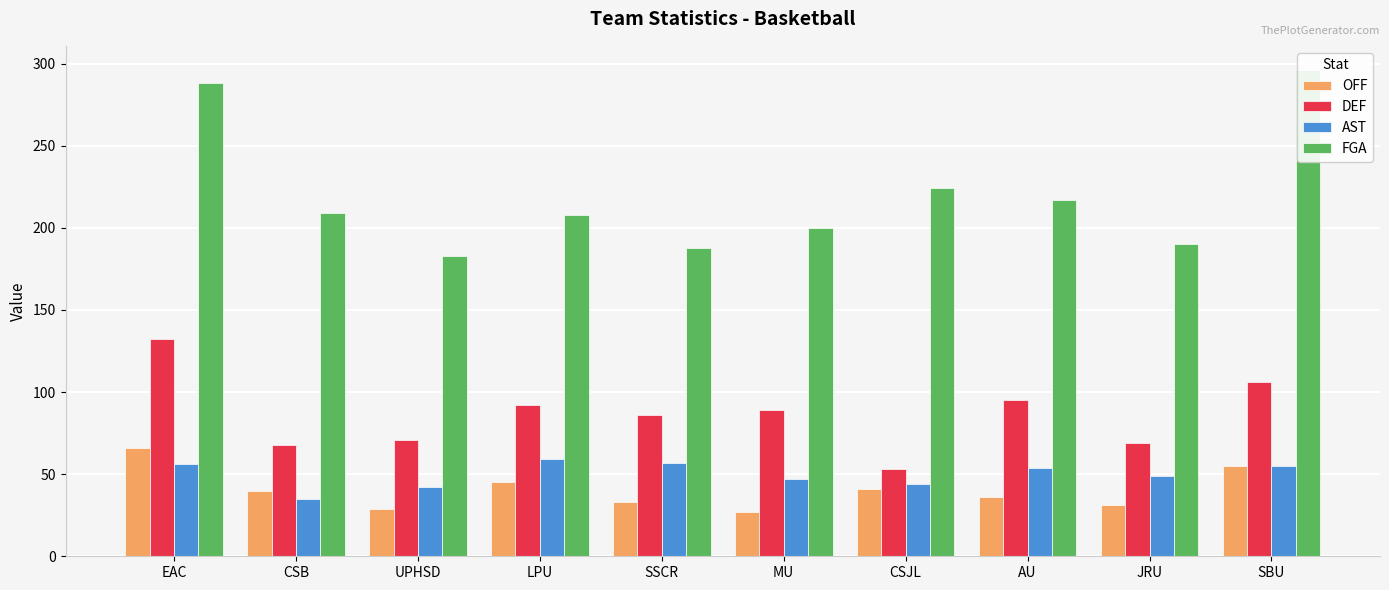

At EAC, list the series in order from largest to smallest.

FGA, DEF, OFF, AST